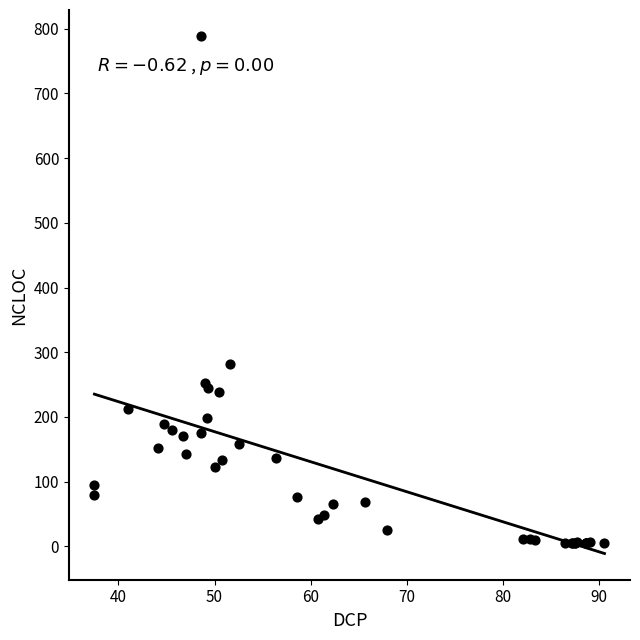

What Y value in the scatter plot is closest to 397?

282